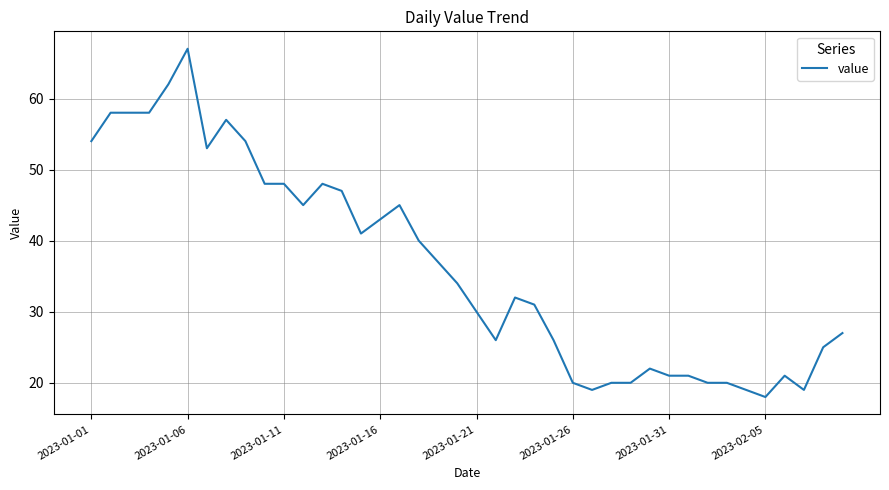

What is the smallest value displayed?

18